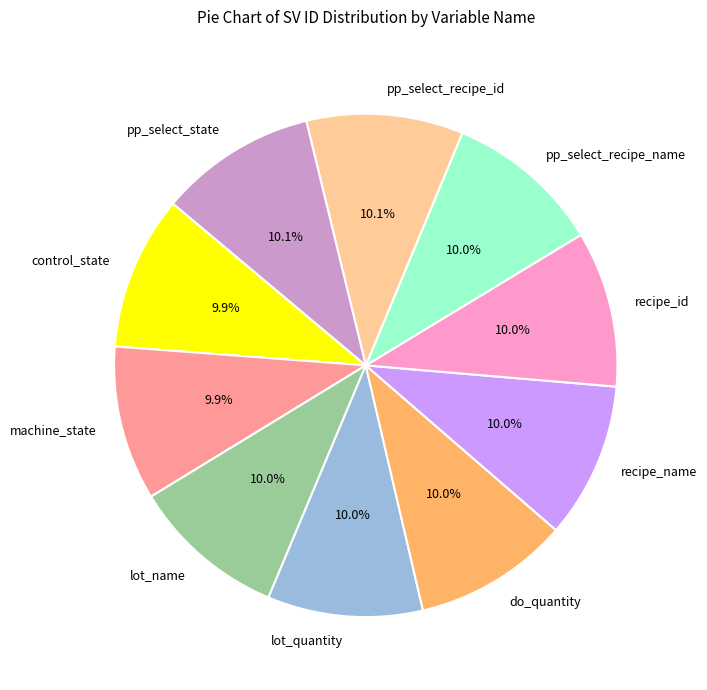

What is the ratio of the value at control_state to the value at lot_quantity?

1.0